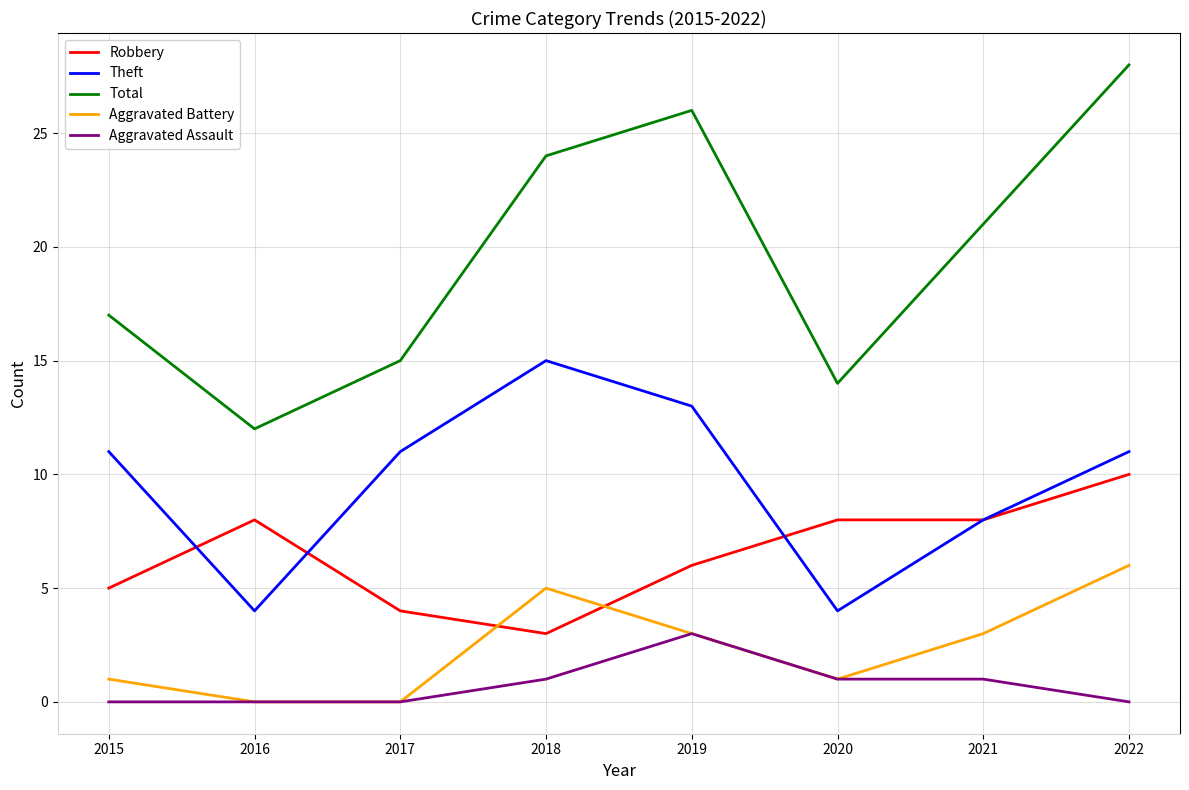

True or false: Aggravated Assault has more than 0 points higher than both neighbors.

True